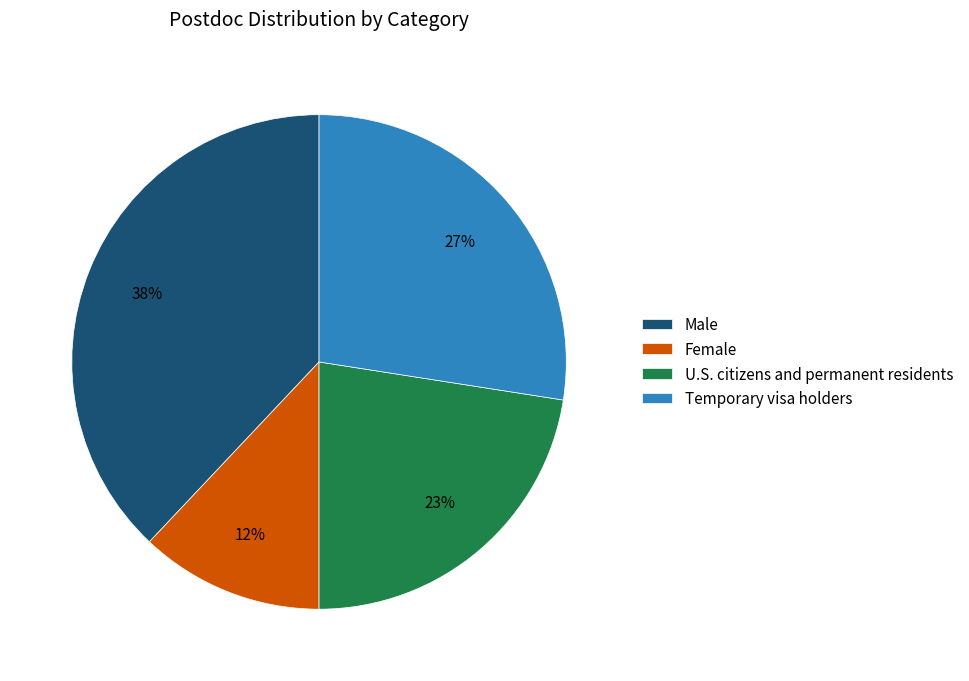

Does any single category account for the majority?

No